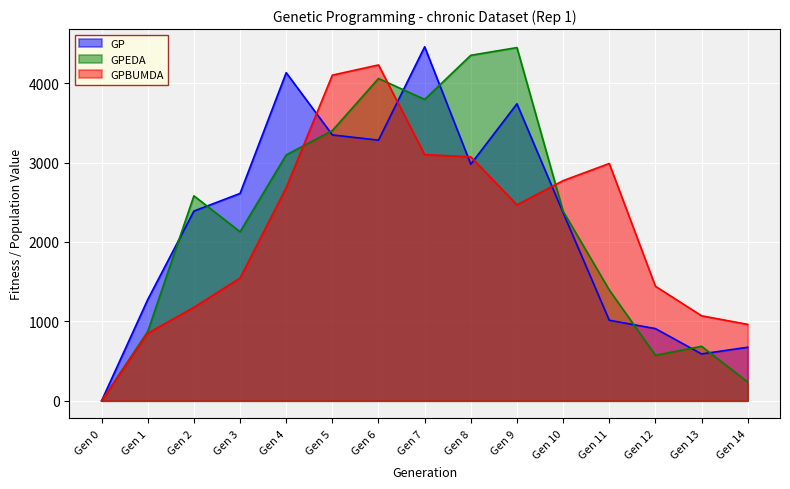

Where is the first local minimum for GPBUMDA?

Gen 9